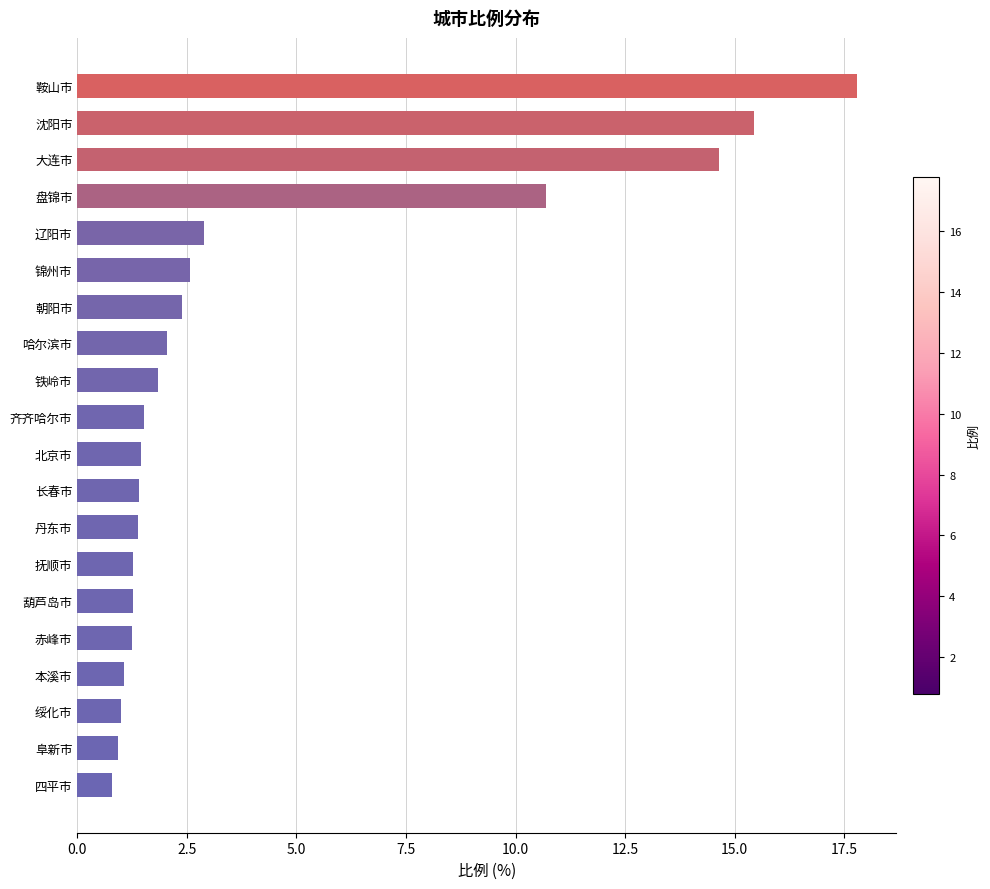

What is the difference between the maximum and minimum values?

17.0